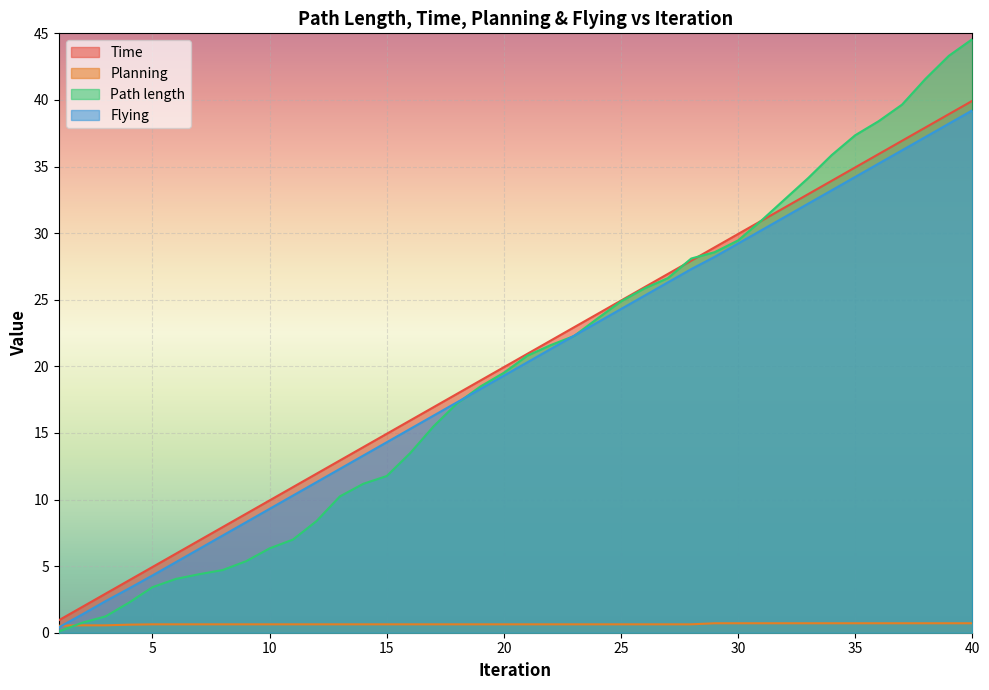

The Time series shows 48.2 at 29. True or false?

False